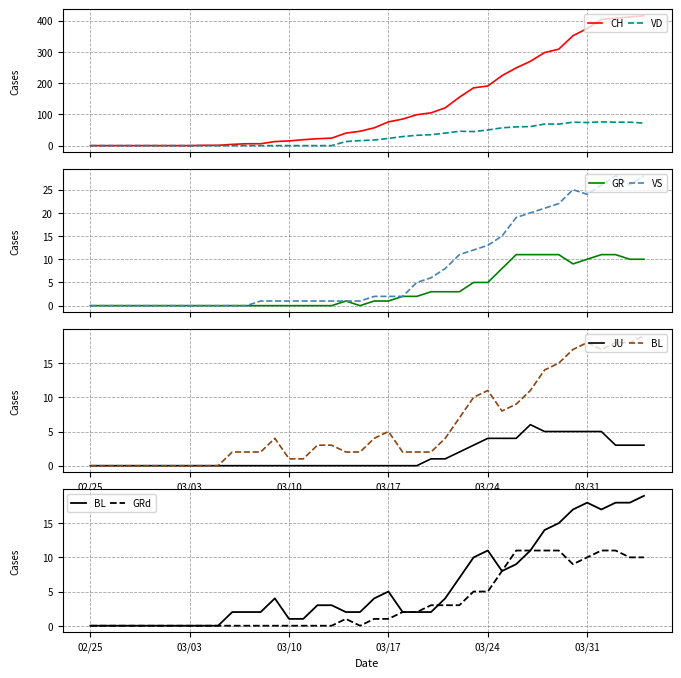

How many values in VD are above zero?

22